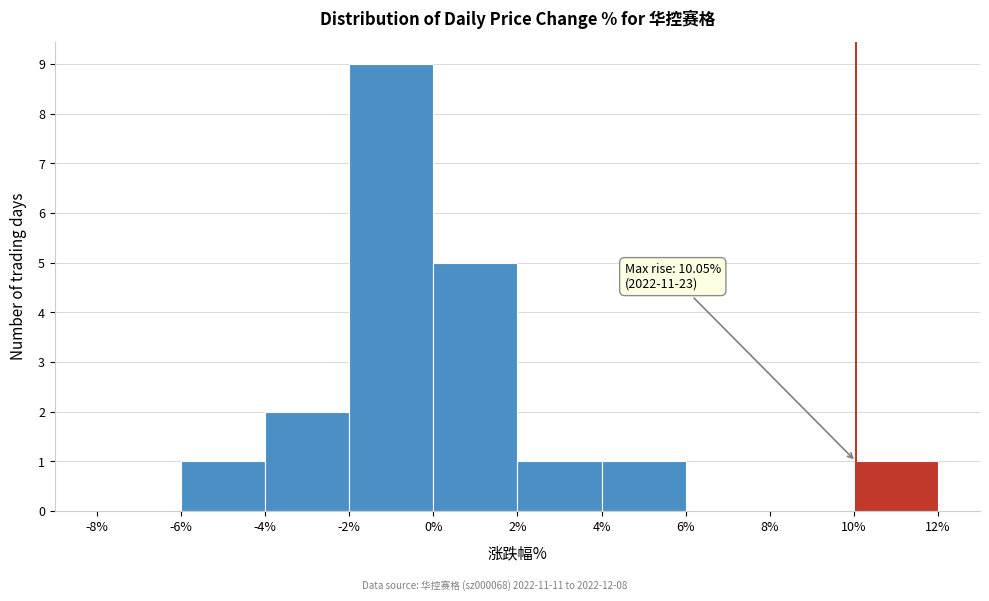

Which range on the x-axis has the tallest bar?

-2% to 0%